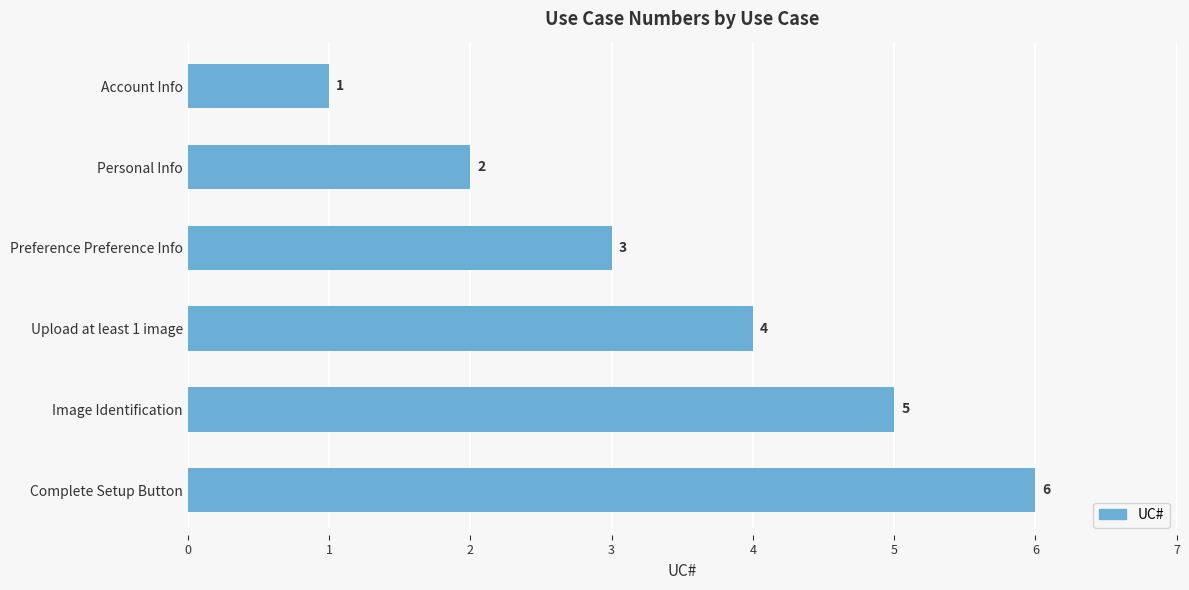

The value at Account Info is 1. True or false?

True